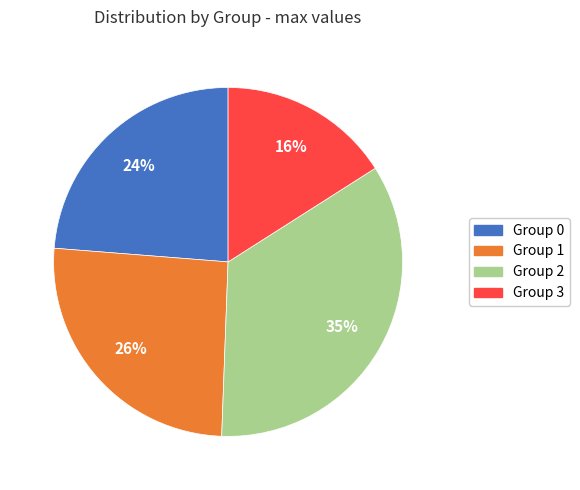

Count the number of slices in the pie.

4